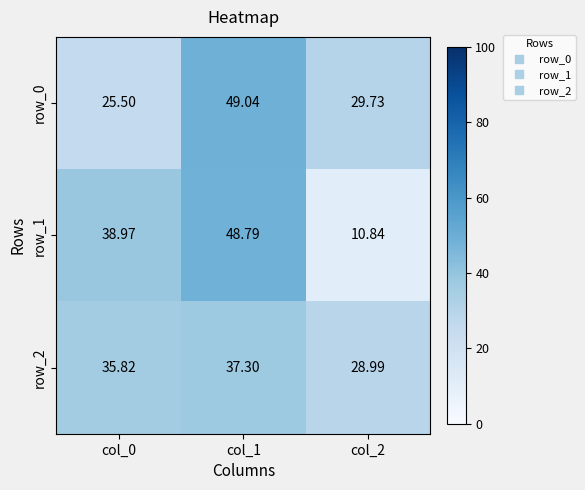

At col_2, list the series in order from smallest to largest.

row_1, row_2, row_0